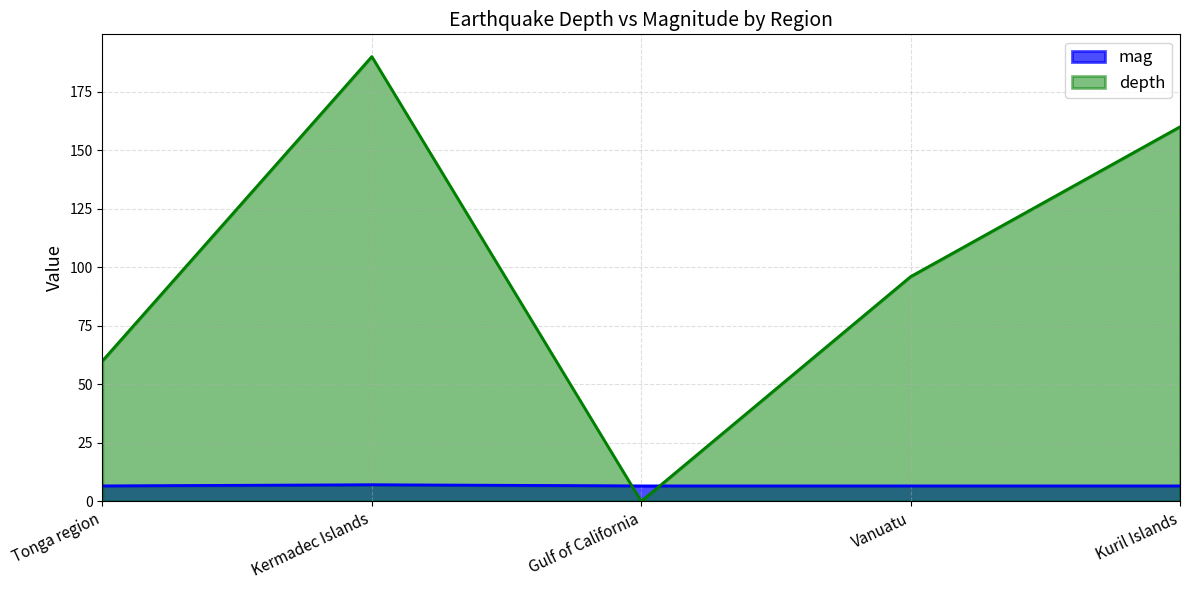

Reading left to right, what are all the values shown in this chart?

mag: 6.6	7.1	6.6	6.6	6.6
depth: 60.0	190.0	0.0	96.0	160.0